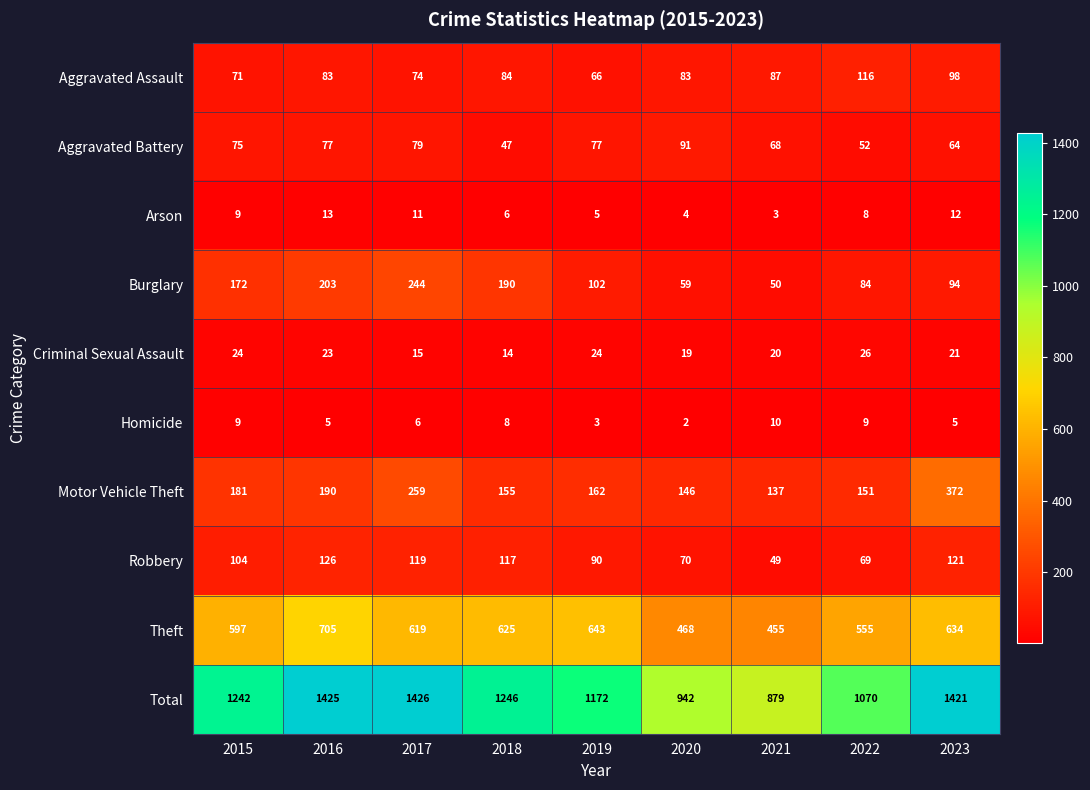

What is the average value of the Robbery series?

96